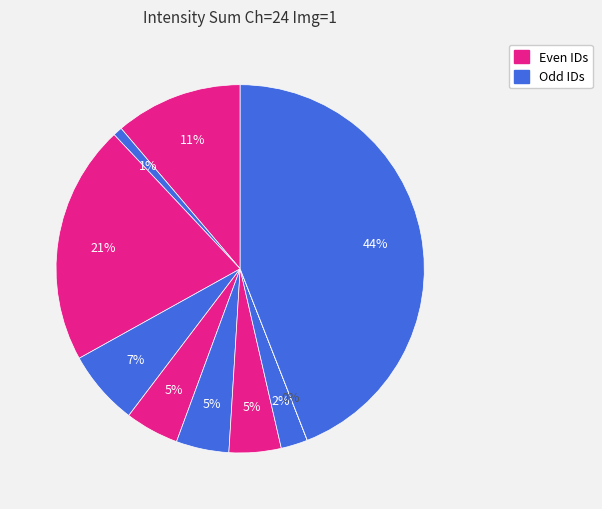

Is there a majority slice in this chart?

No